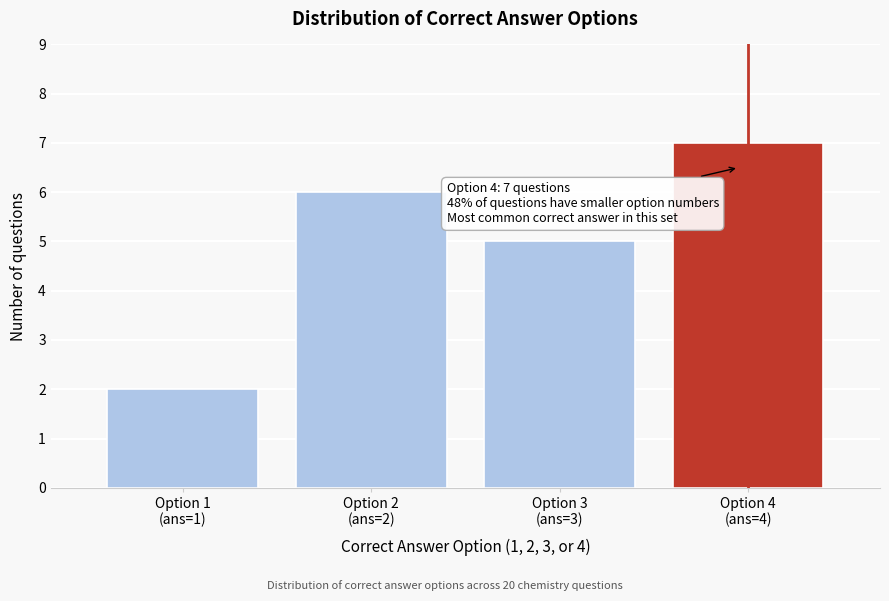

Reading left to right, extract all data points from this chart.

2	6	5	7